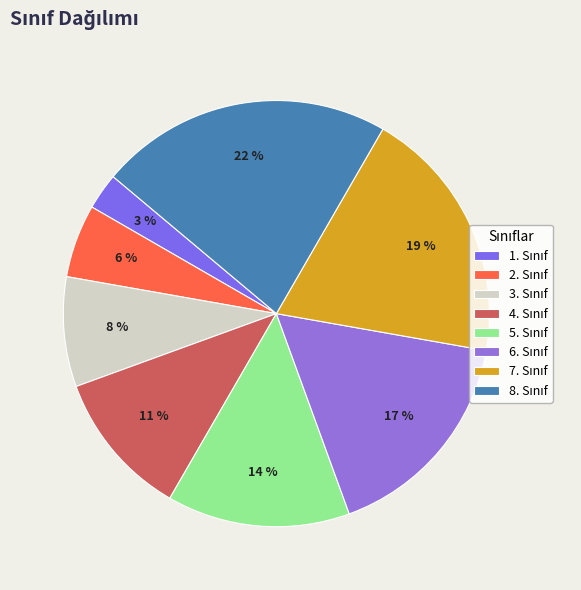

Which slice is the largest?

8. Sınıf